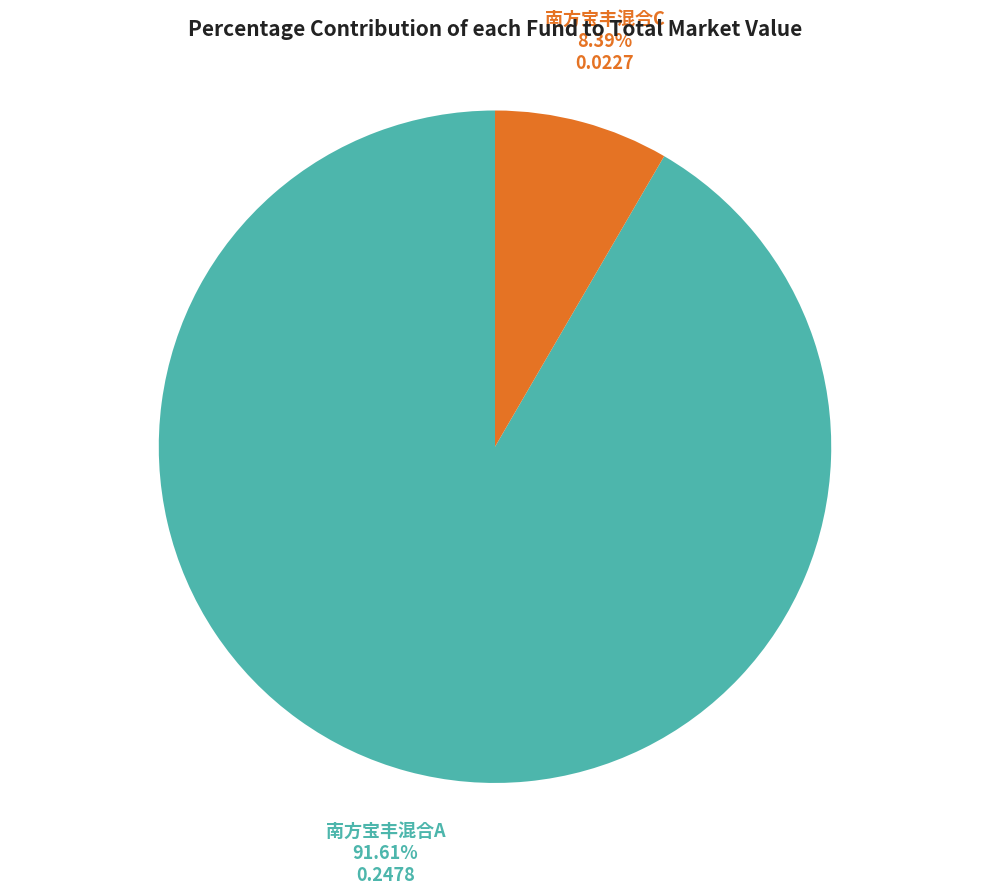

Which has a higher value, 南方宝丰混合C or 南方宝丰混合A?

南方宝丰混合A